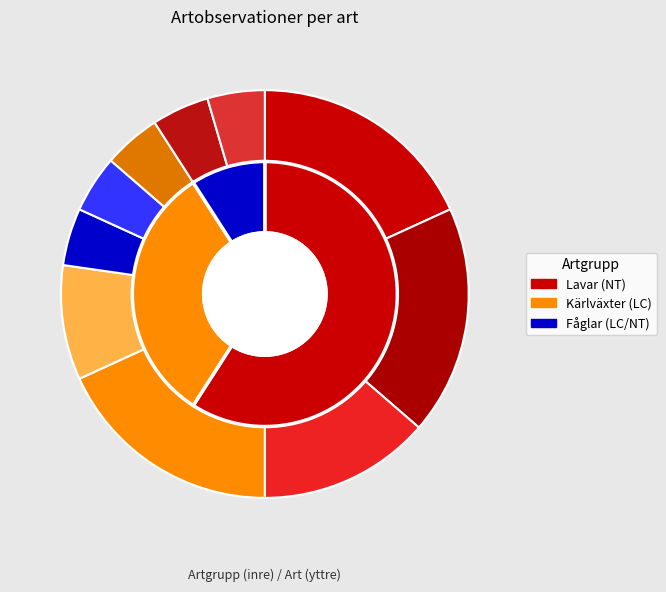

What is the total percentage of Kolflarnlav and Talltita?

9.1%